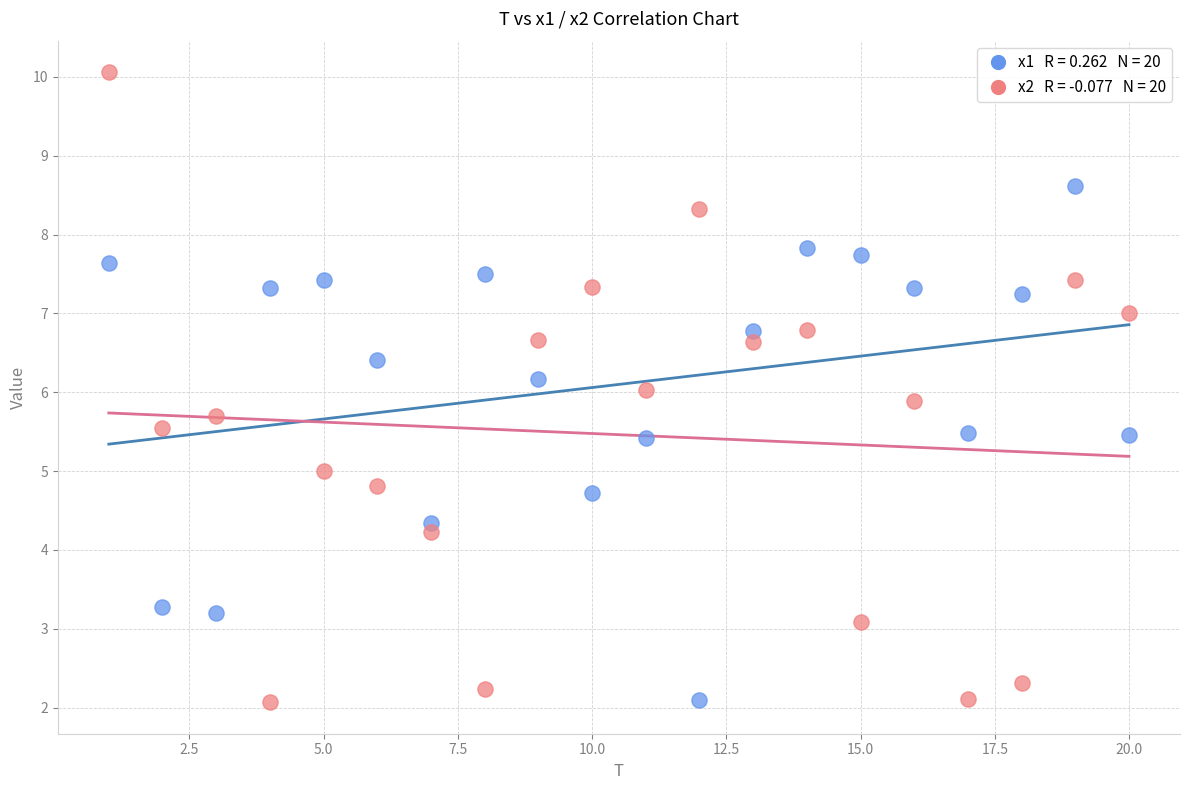

Across all data points, what is the range of Y values (max minus min)?

8.0